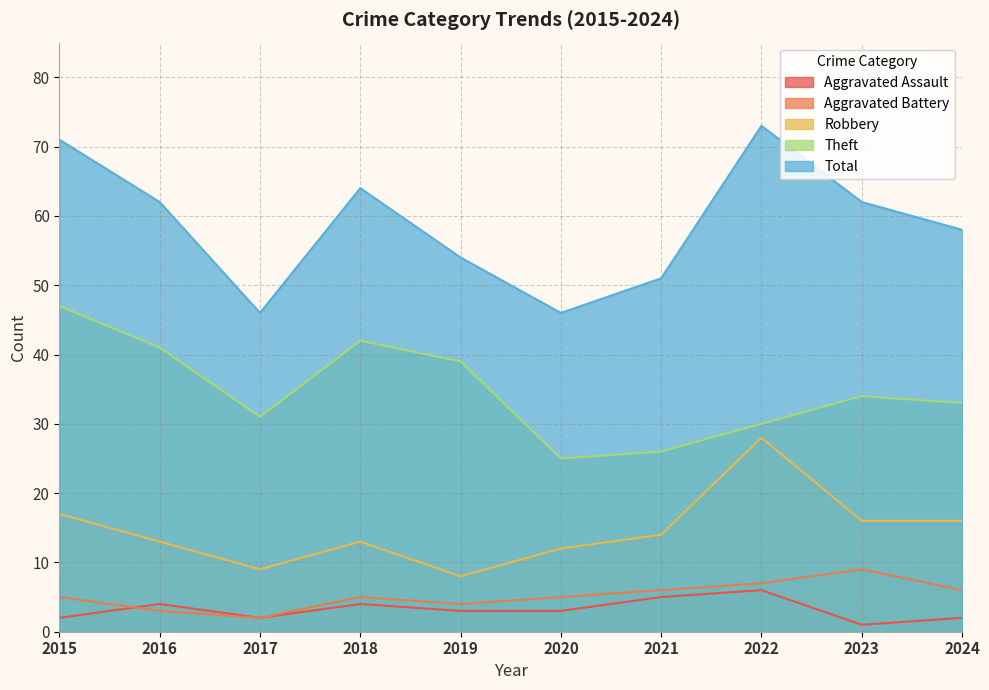

Is the value of Theft at 2015 greater than the value of Aggravated Battery at 2015?

Yes